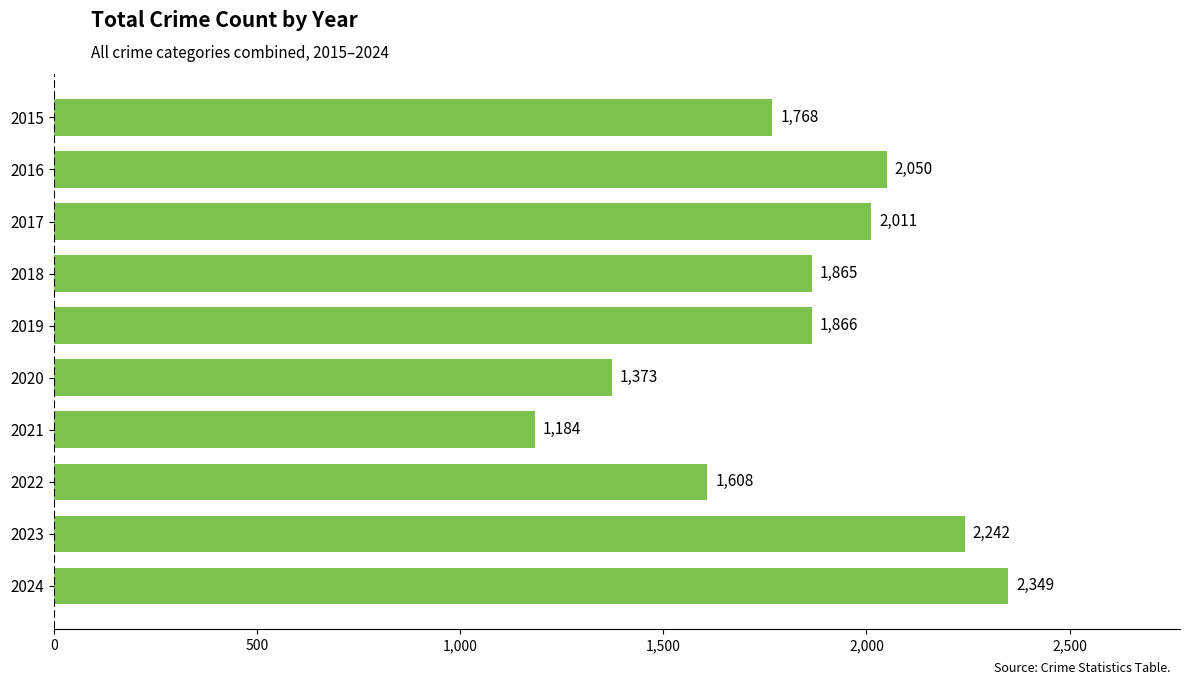

Between 2016 and 2021, which is larger?

2016